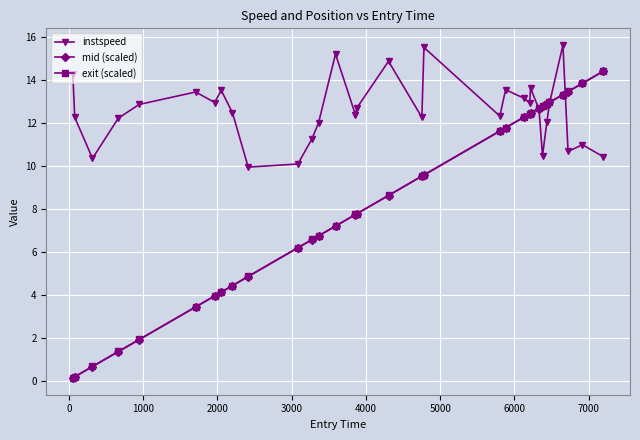

What is the difference between the maximum and minimum values in the exit (scaled) series?

14.3